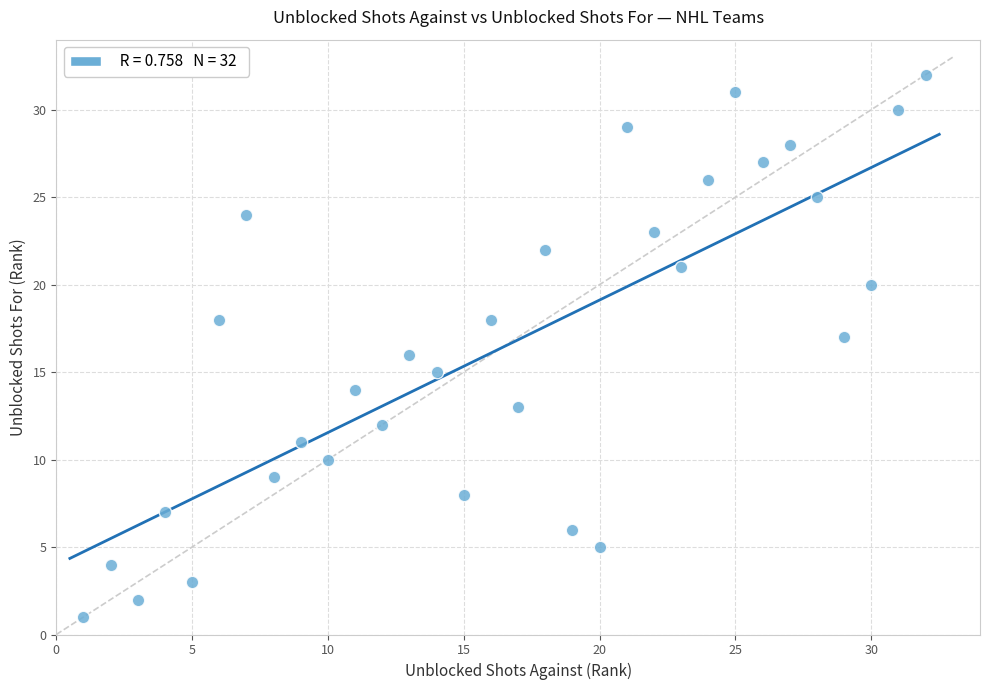

What is the range of X values (max minus min)?

31